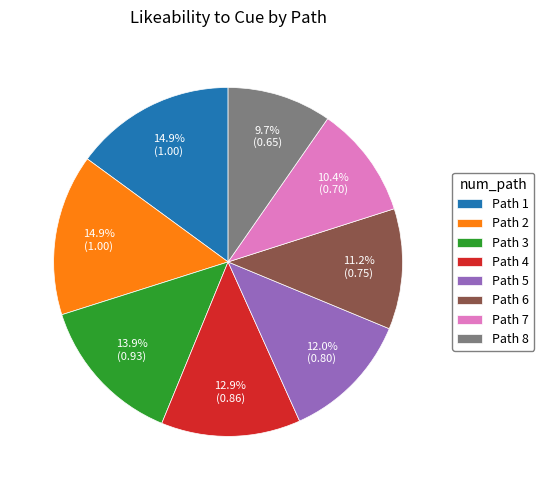

Which has a higher value, Path 5 or Path 6?

Path 5